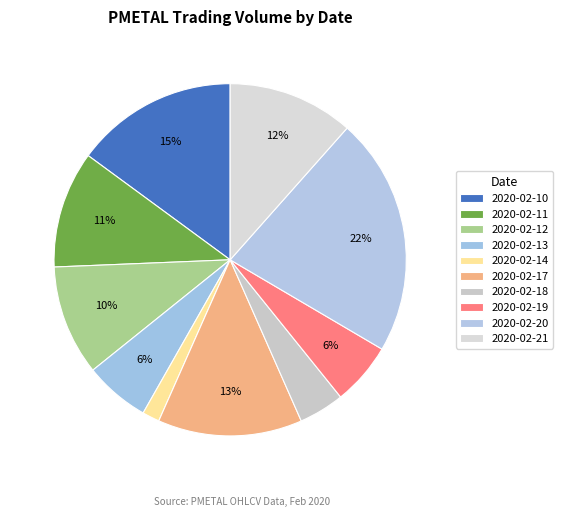

How many slices are in this pie chart?

10